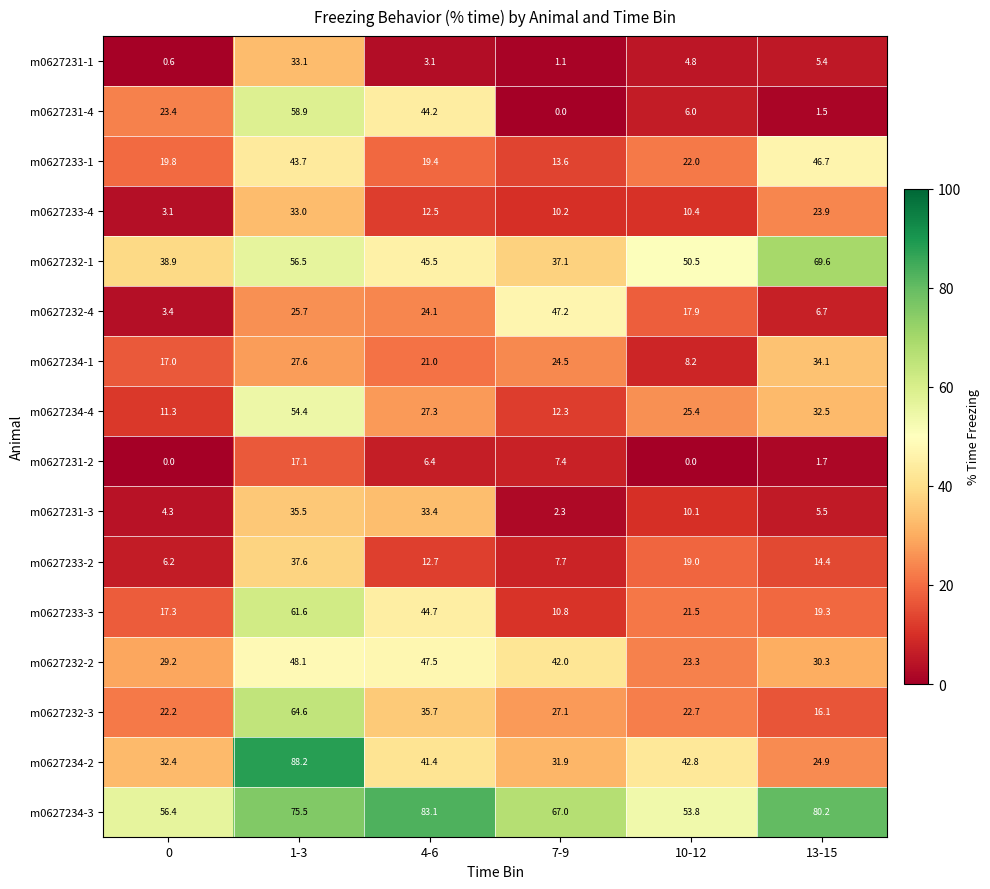

At which category does the chart reach its peak across all series?

1-3